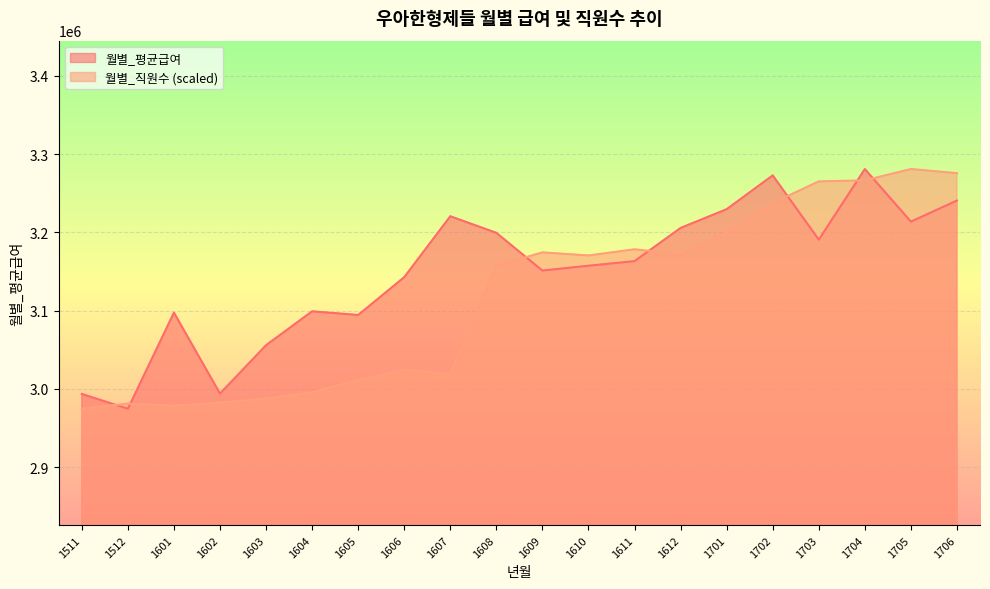

What is the average value of the 월별_직원수 series?

3116722.0